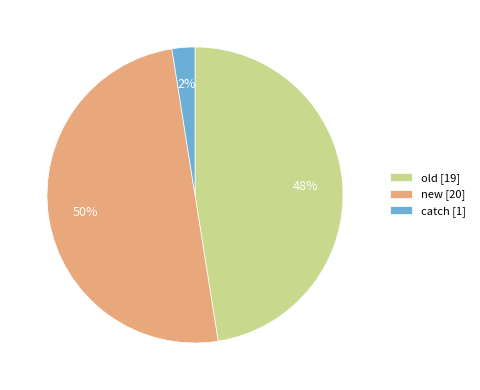

True or false: new [20] accounts for 50% of the total.

True